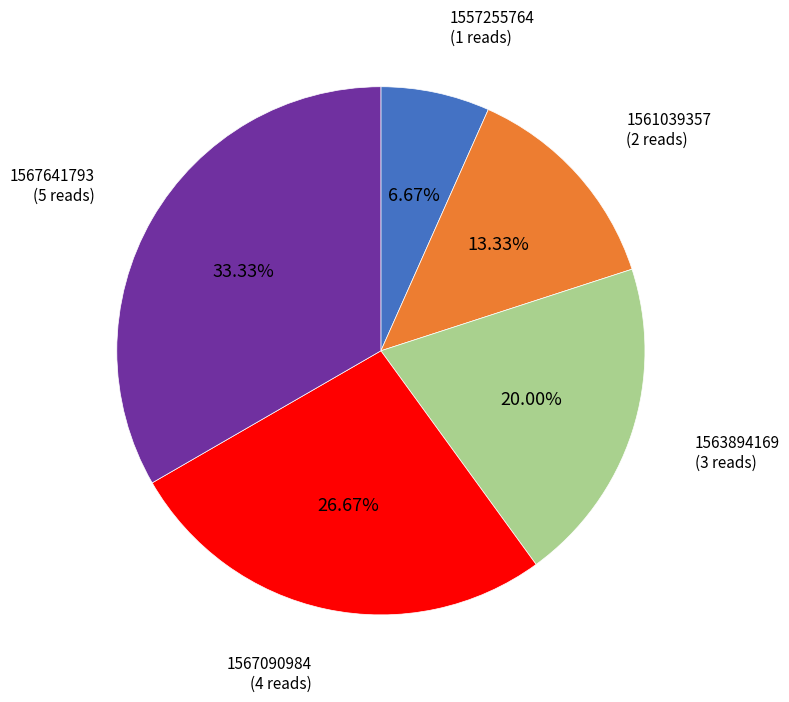

Is there any slice that represents more than half of the pie?

No